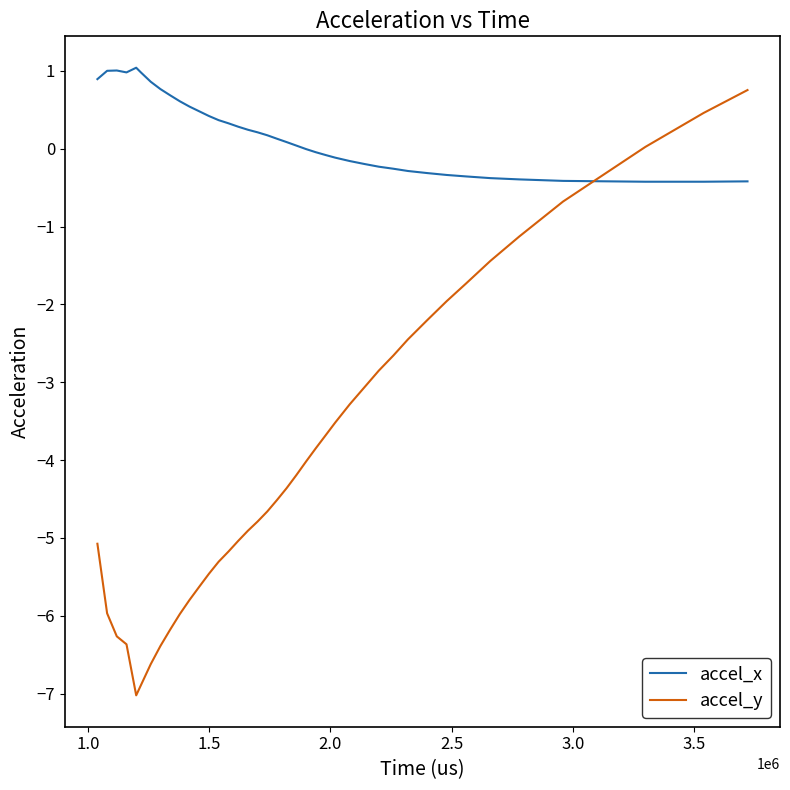

Rank the series by their average value, from highest to lowest.

accel_x, accel_y